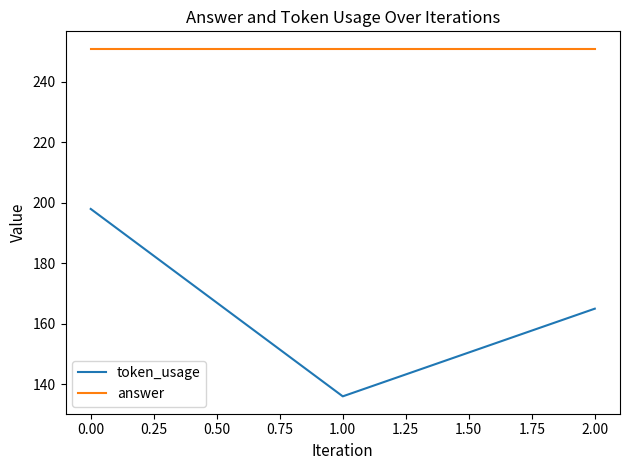

Reading left to right, extract all data points from this chart.

token_usage: 198	136	165
answer: 251	251	251